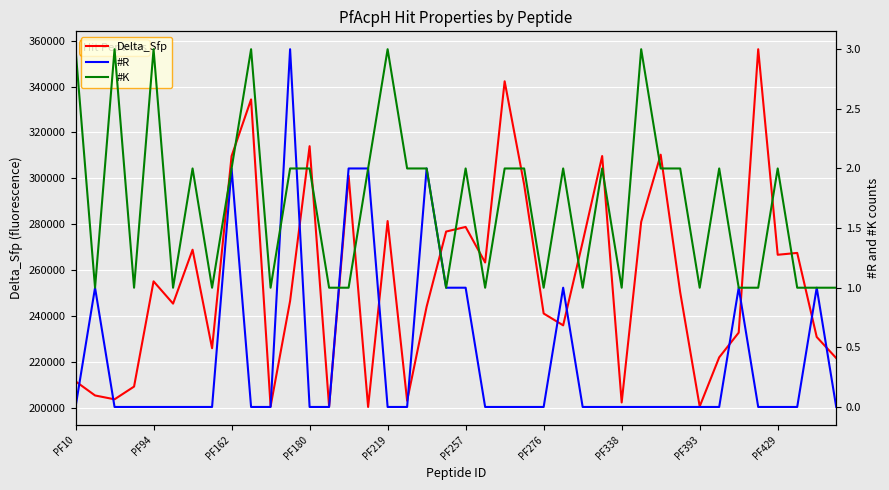

What are all the series names shown in the legend?

Delta_Sfp, #R, #K